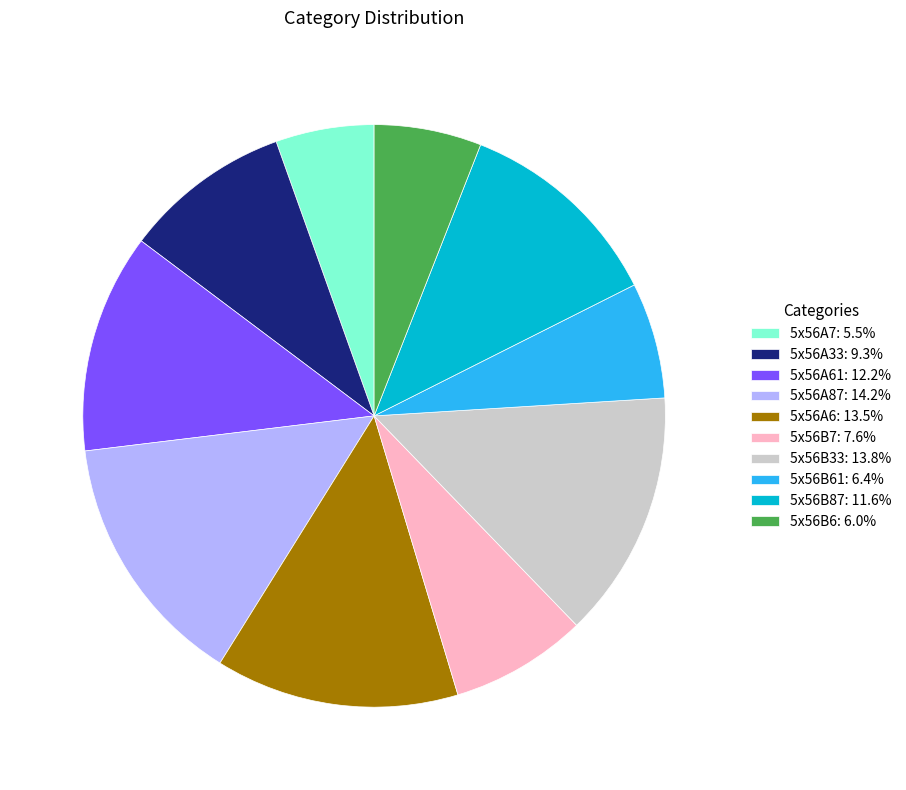

Does 5x56A6: 13.5% represent more than half of the total?

No